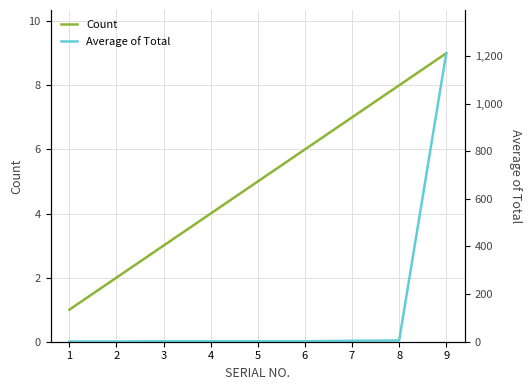

List the labels in order of Count value, largest first.

9, 8, 7, 6, 5, 4, 3, 2, 1